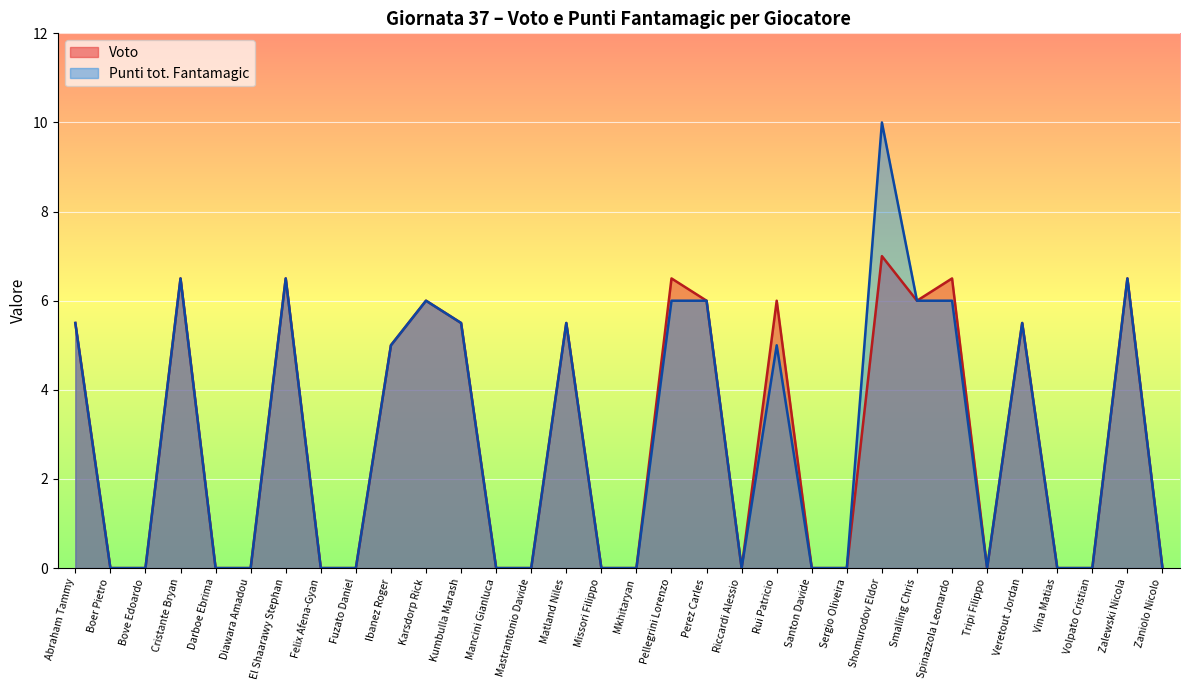

At how many categories does at least one series exceed 4?

15